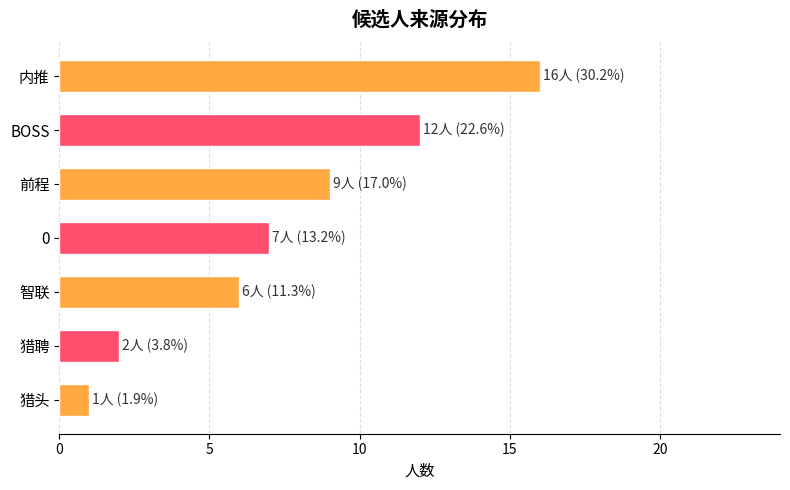

What is the maximum value shown in the chart?

16